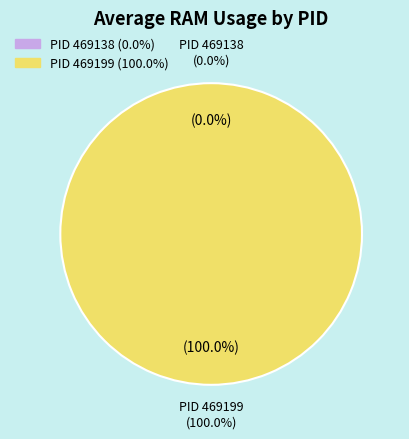

What percentage do 469199 and 469138 together represent?

100.0%